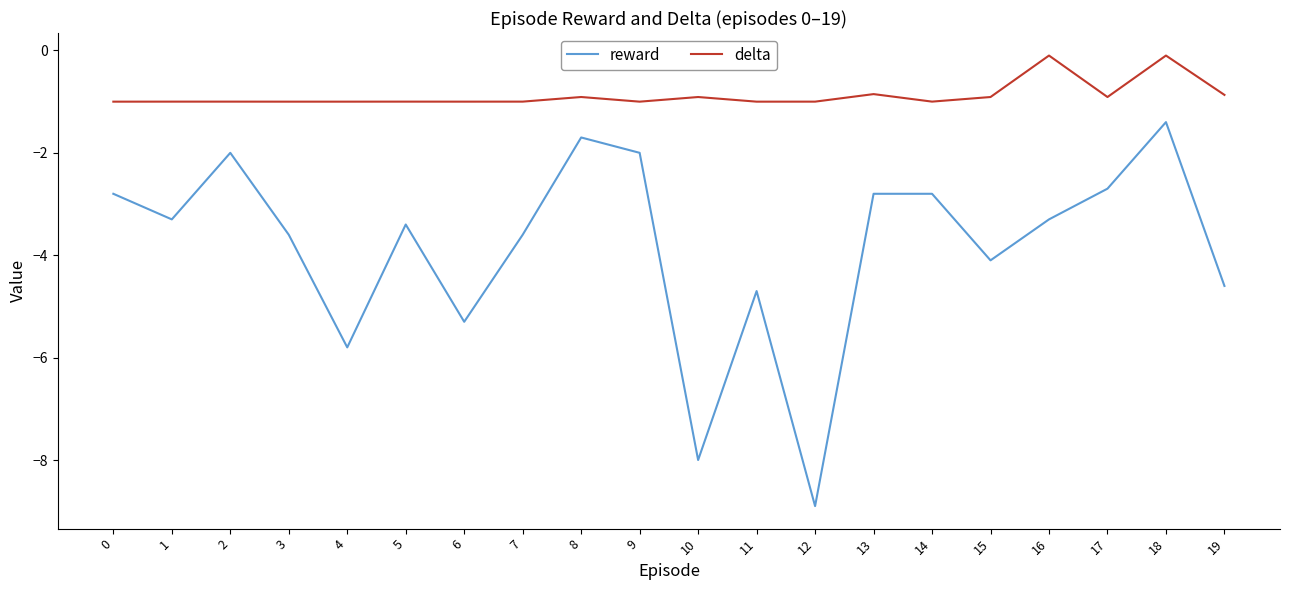

What is the sum of the delta values at 8 and 10?

-1.8